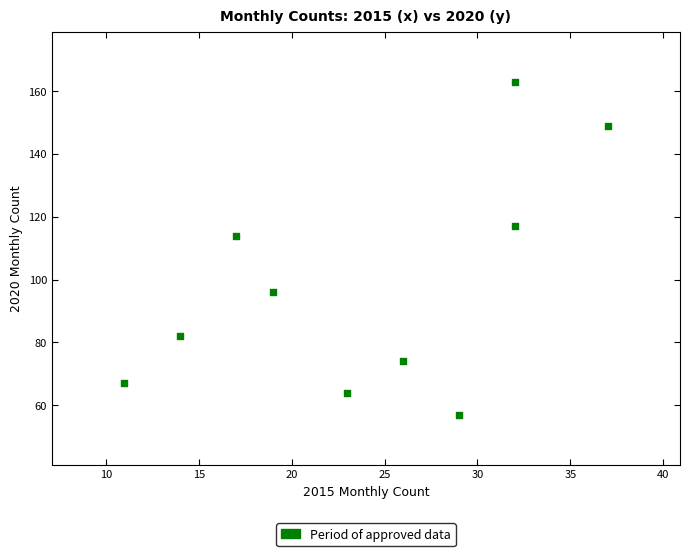

What Y value in the scatter plot is closest to 110?

114